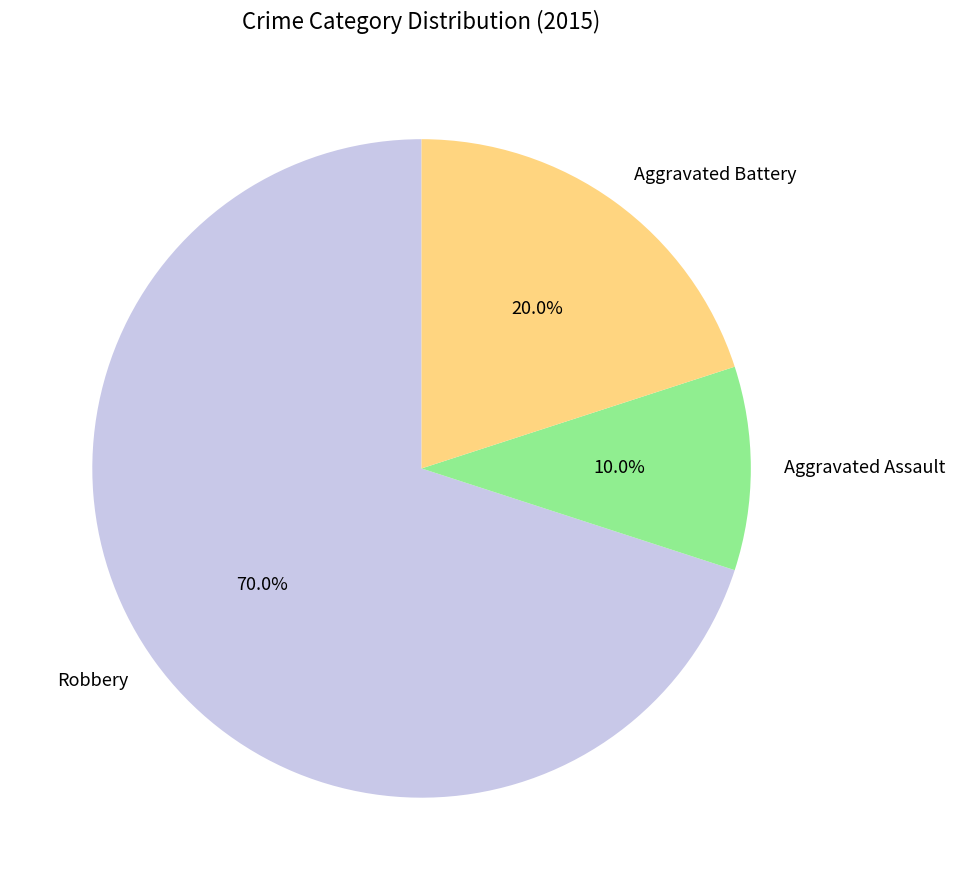

Rank the categories by value from highest to lowest.

Robbery, Aggravated Battery, Aggravated Assault